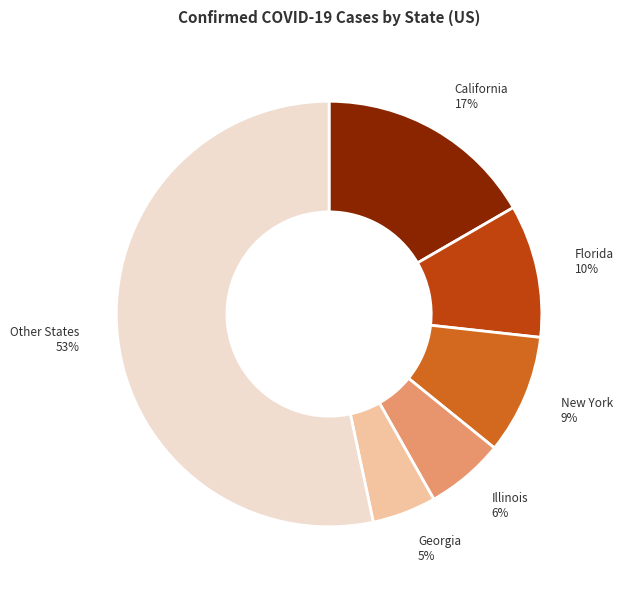

Does Florida account for over 50% of the chart?

No